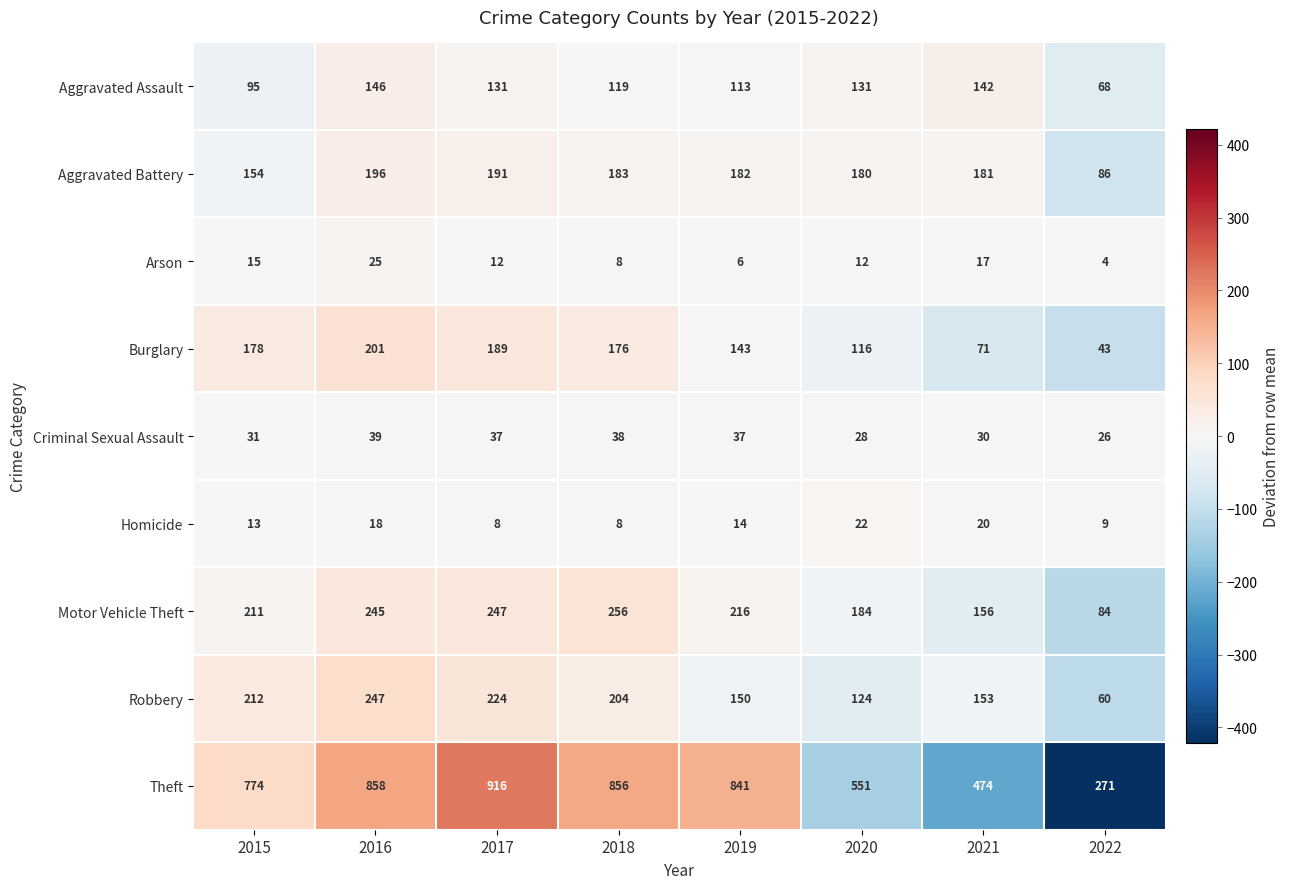

True or false: Aggravated Assault has a value of 68 at 2022.

True